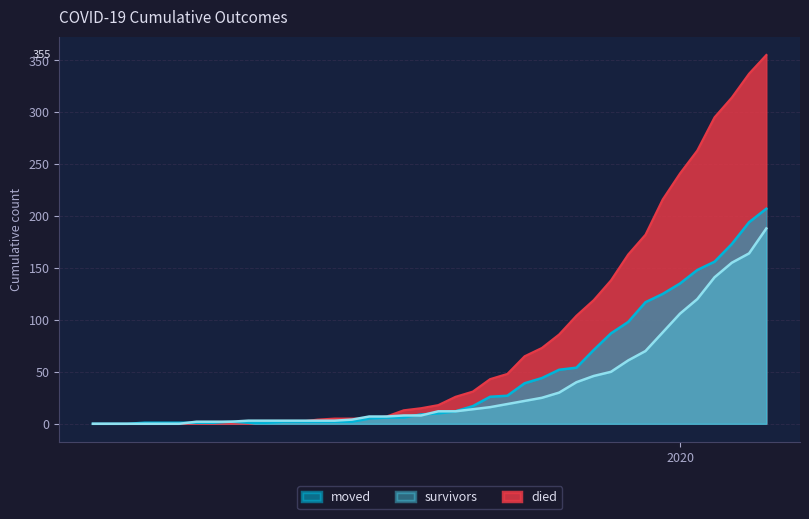

How many series are shown in this chart?

3